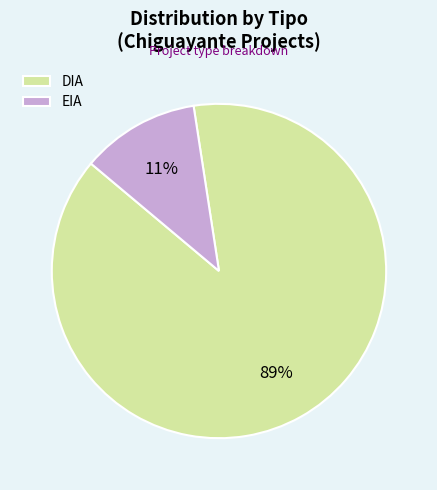

The DIA slice represents 80% of the pie. True or false?

False